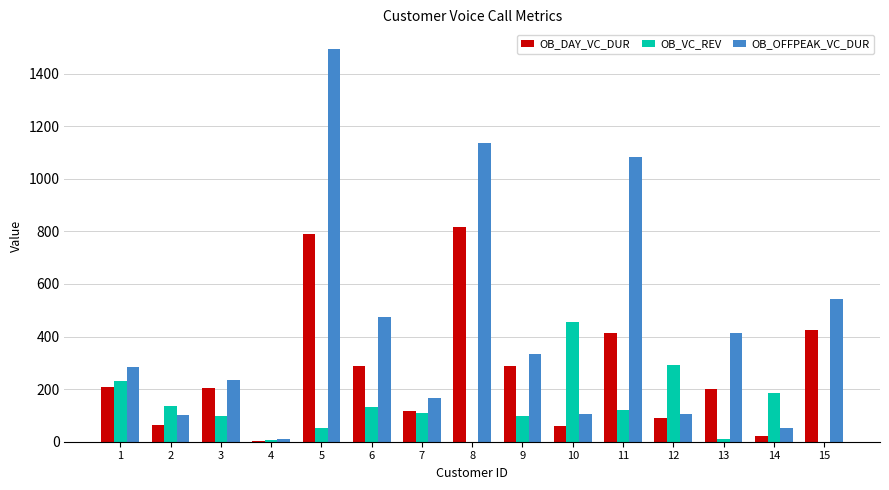

Is it true that OB_OFFPEAK_VC_DUR equals 101.0 at 2?

True